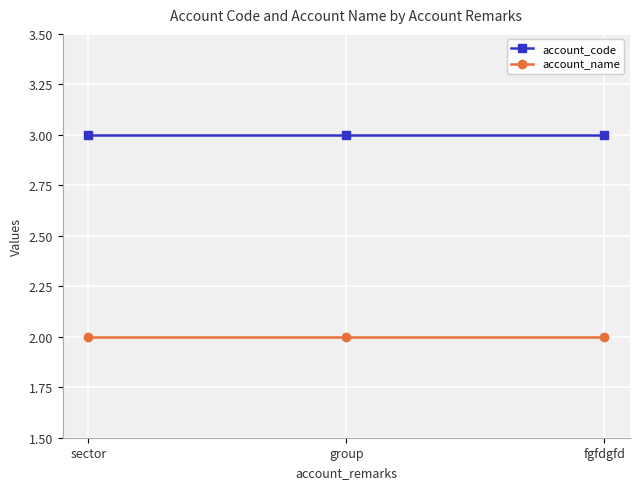

What is the total value across all series at group?

5